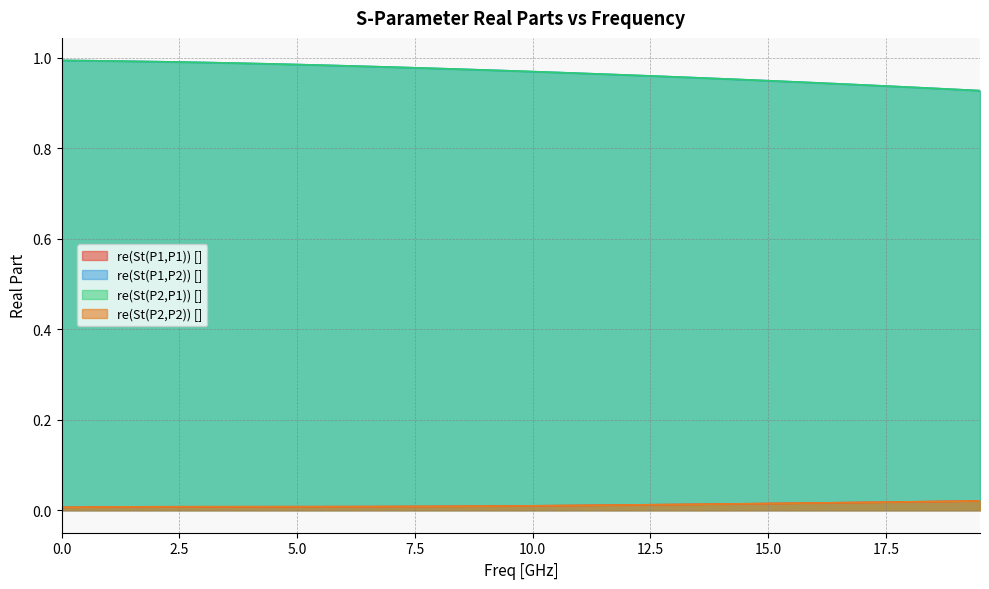

Does the chart display data point markers on the line(s)?

No